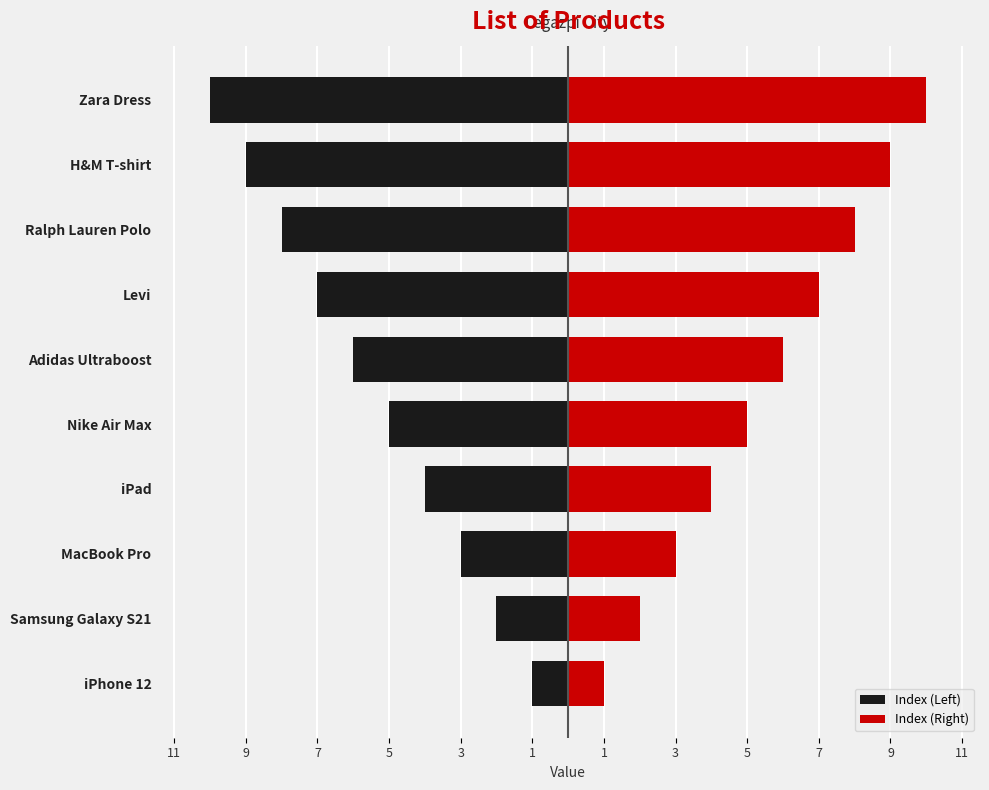

Is it true that Index (Right) equals 9 at H&M T-shirt?

True